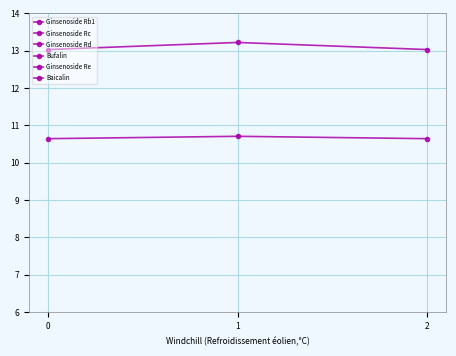

At which category is the sum across all series the highest?

1